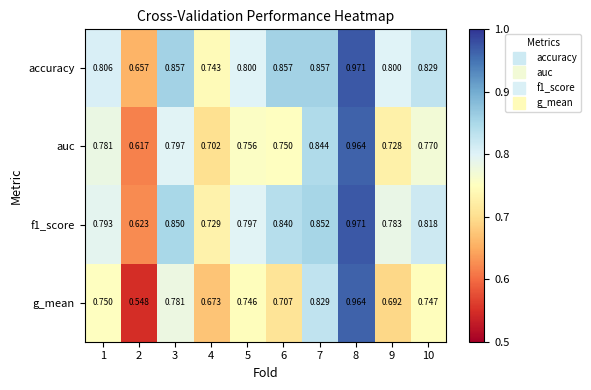

Which series has the largest total across all categories?

accuracy